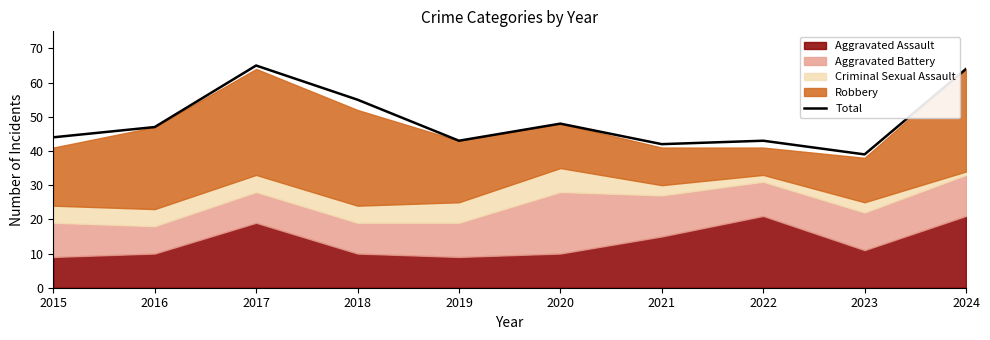

Rank the categories by value from lowest to highest.

2023, 2021, 2019, 2022, 2015, 2016, 2020, 2018, 2024, 2017